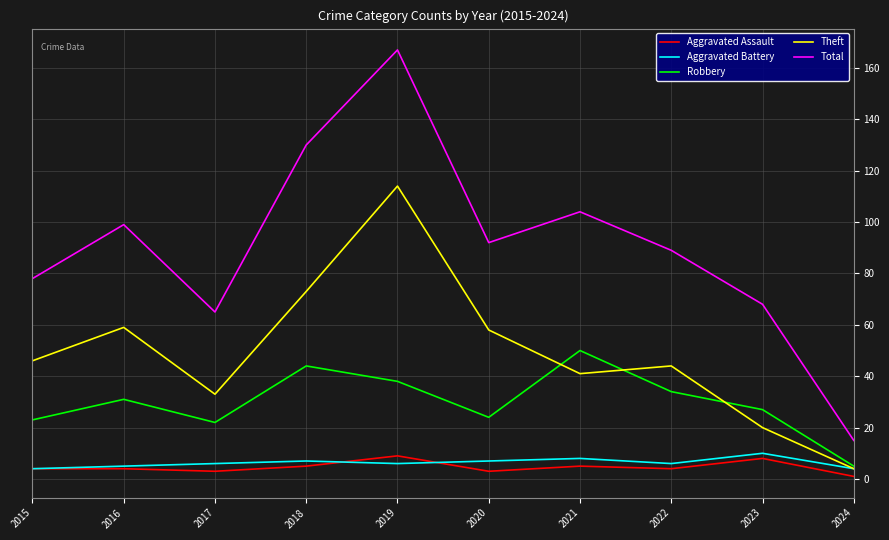

Is the value of Robbery at 2015 greater than the value of Total at 2015?

No